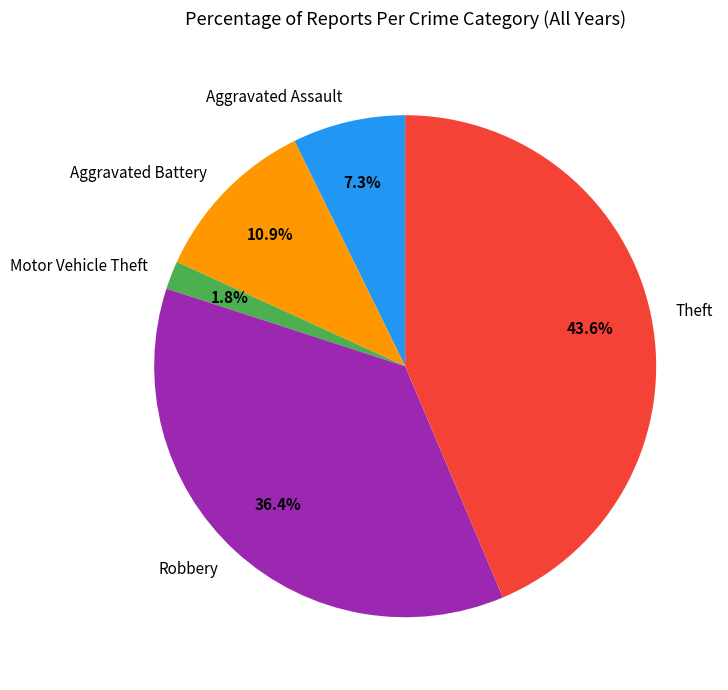

Approximately how many times larger is the value at Aggravated Battery compared to Robbery?

0.3